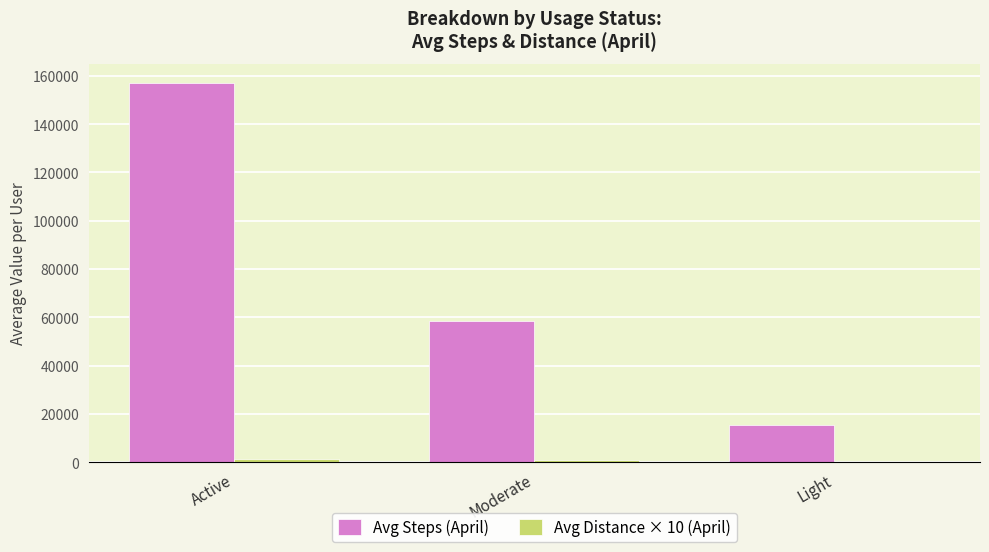

What is the sum of all Avg Steps (April) values?

231001.7